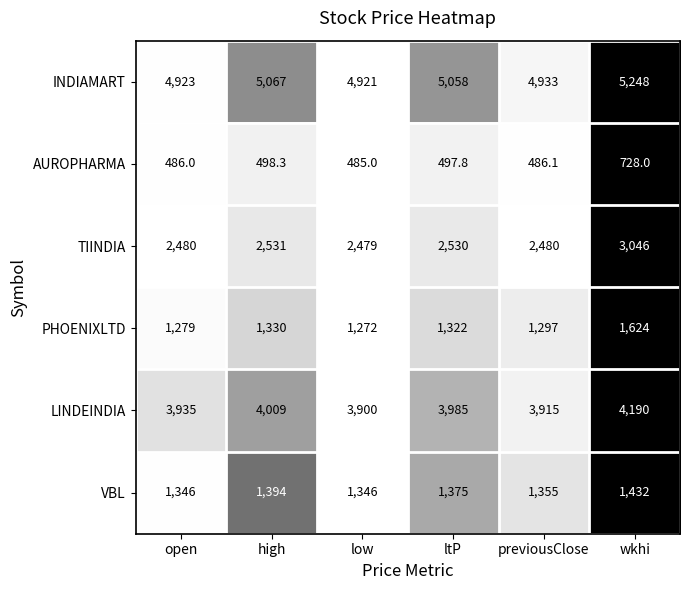

Is the value of PHOENIXLTD at high greater than the value of INDIAMART at high?

No